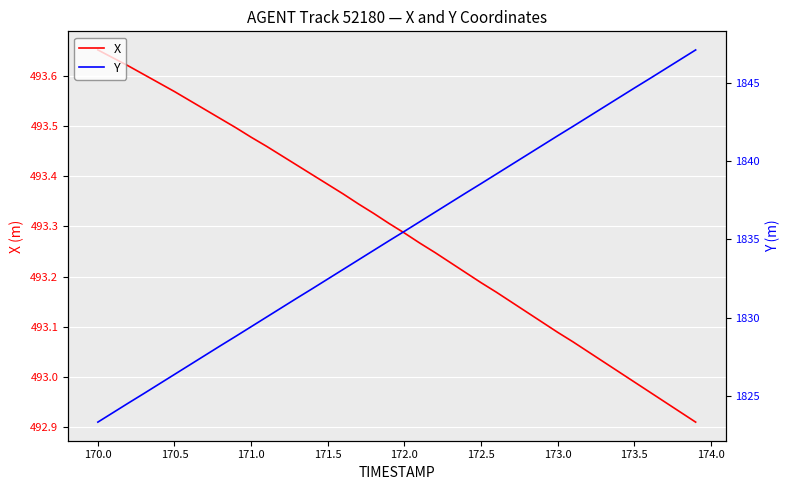

True or false: X and Y intersect in this chart.

False